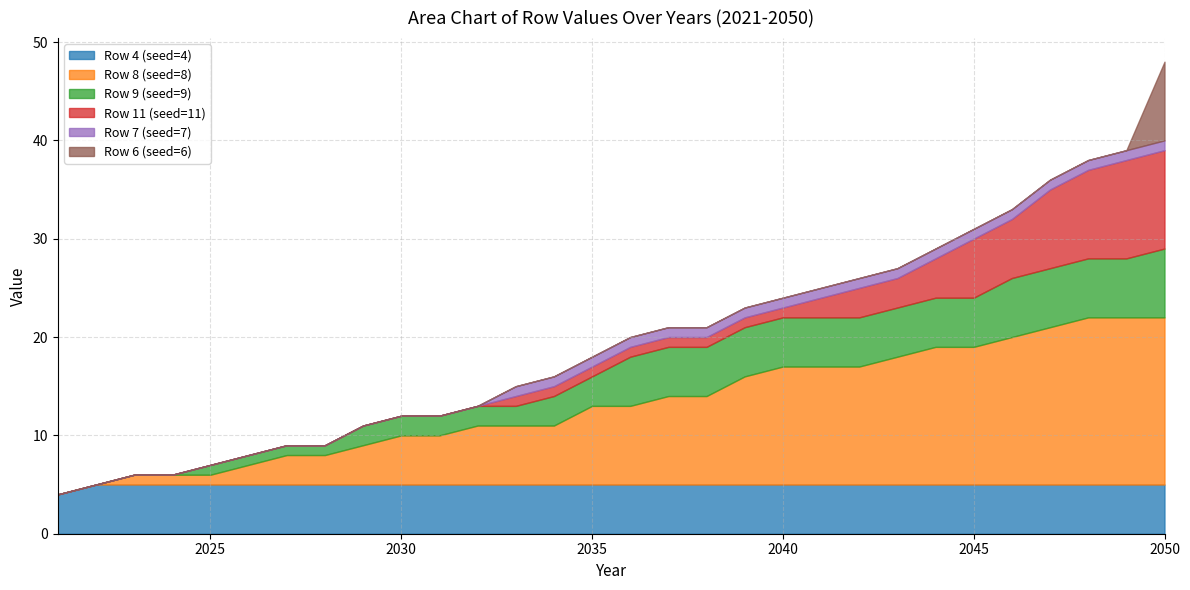

True or false: Row 7 (seed=7) has more than 1 interior local peaks.

False